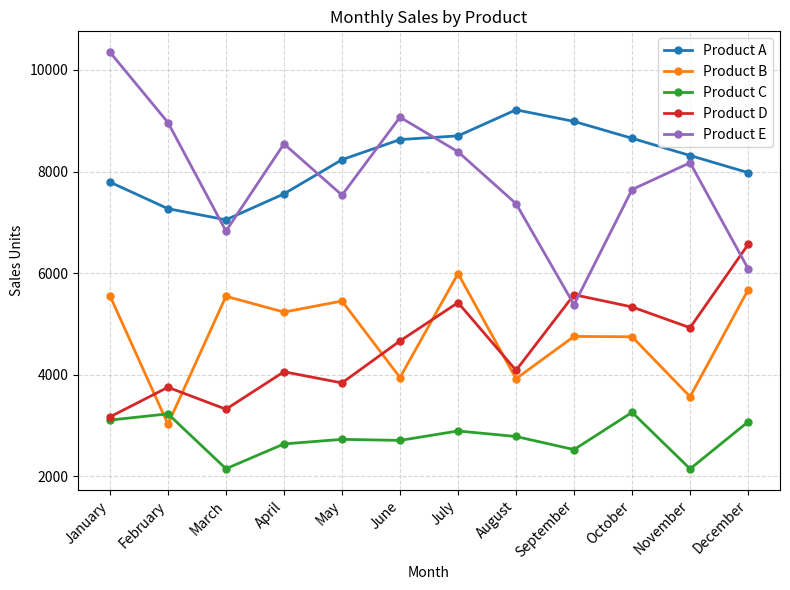

What is the maximum value shown in the chart?

10350